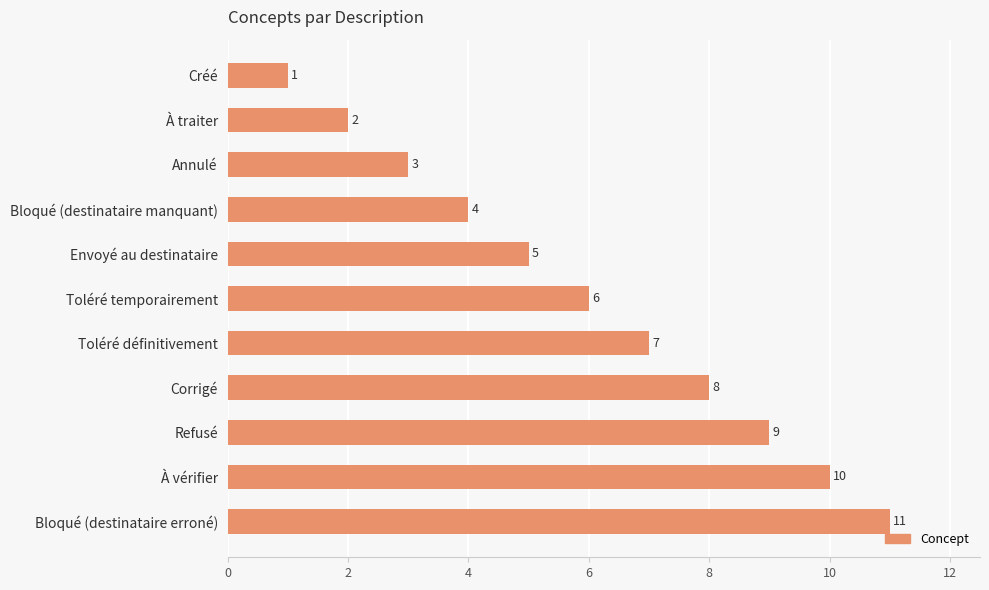

Approximately how many times larger is the value at Bloqué (destinataire erroné) compared to Annulé?

3.7